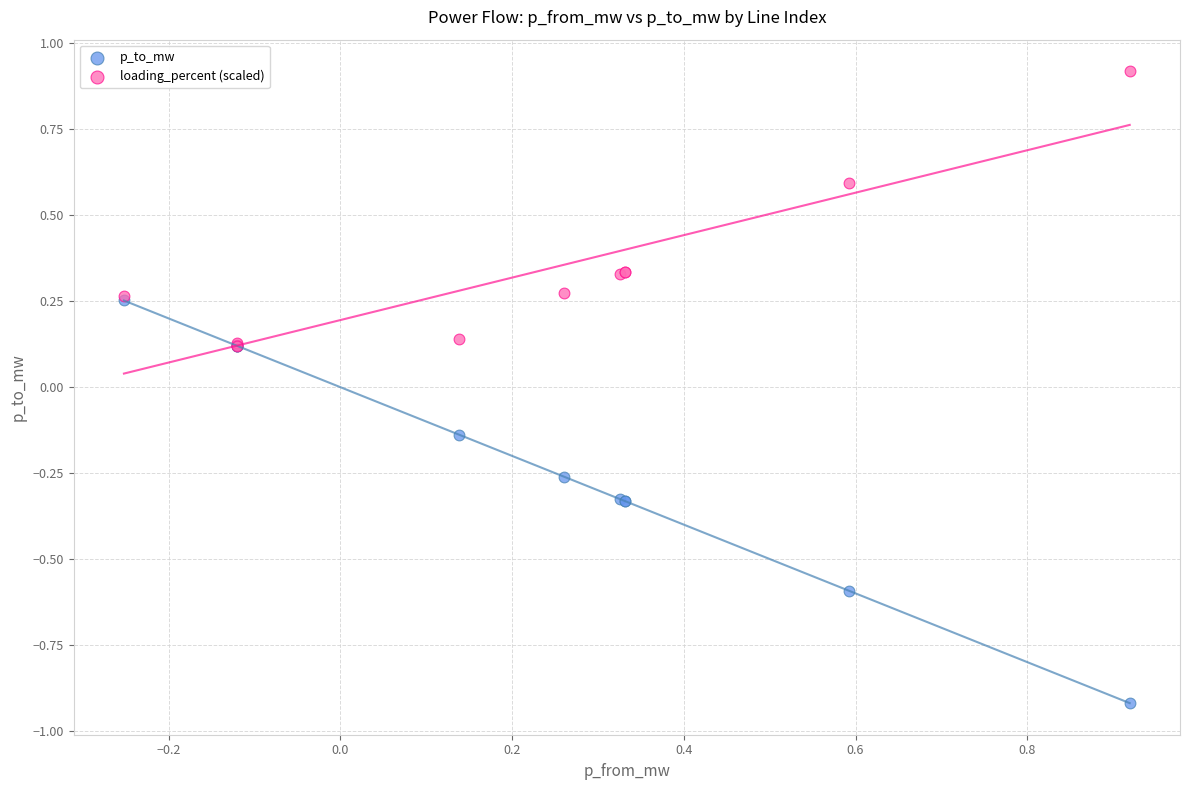

Which series contains the highest Y value?

loading_percent (scaled)